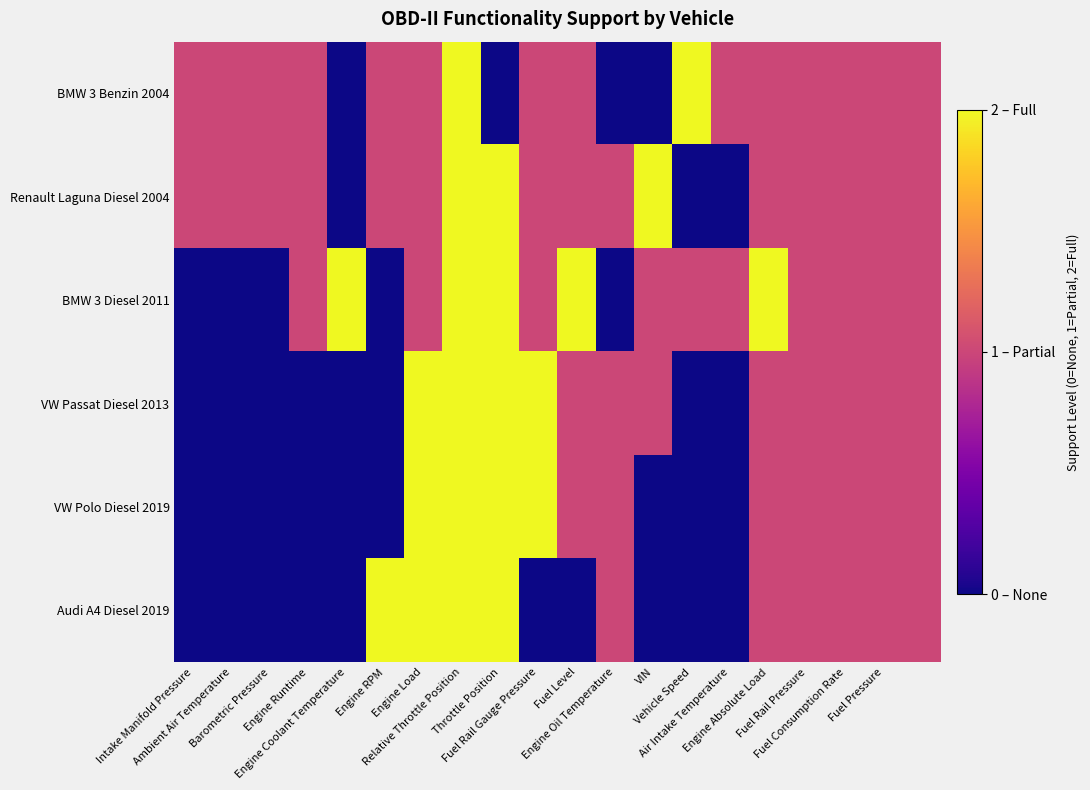

Reading left to right, what are all the values shown in this chart?

BMW 3 Benzin 2004: 1	1	1	1	0	1	1	2	0	1	1	0	0	2	1	1	1	1	1	1
Renault Laguna Diesel 2004: 1	1	1	1	0	1	1	2	2	1	1	1	2	0	0	1	1	1	1	1
BMW 3 Diesel 2011: 0	0	0	1	2	0	1	2	2	1	2	0	1	1	1	2	1	1	1	1
VW Passat Diesel 2013: 0	0	0	0	0	0	2	2	2	2	1	1	1	0	0	1	1	1	1	1
VW Polo Diesel 2019: 0	0	0	0	0	0	2	2	2	2	1	1	0	0	0	1	1	1	1	1
Audi A4 Diesel 2019: 0	0	0	0	0	2	2	2	2	0	0	1	0	0	0	1	1	1	1	1